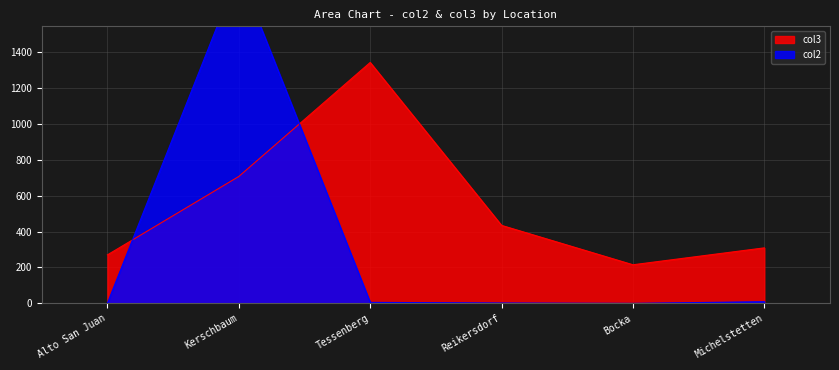

In col2, how many points are higher than both neighbors (excluding endpoints)?

1